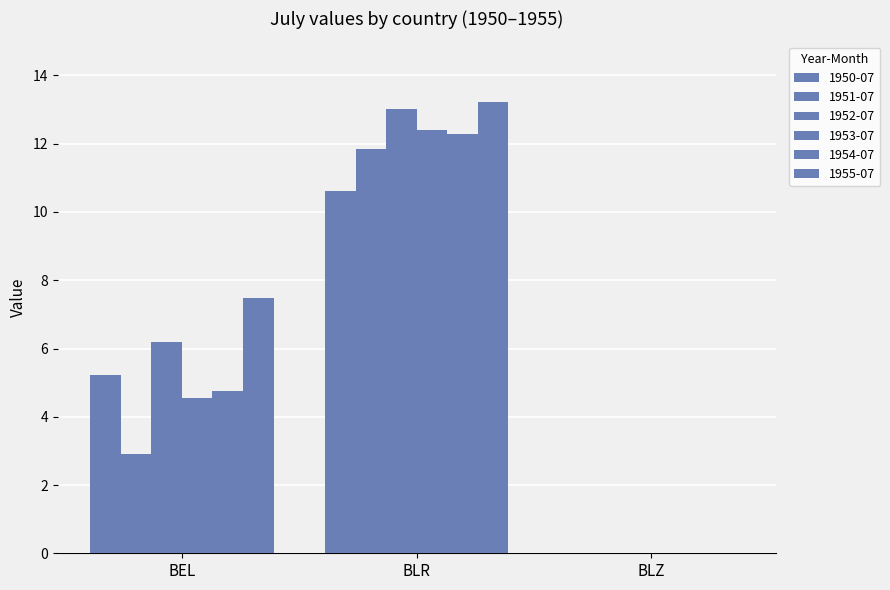

At which category does the chart reach its peak across all series?

BLR